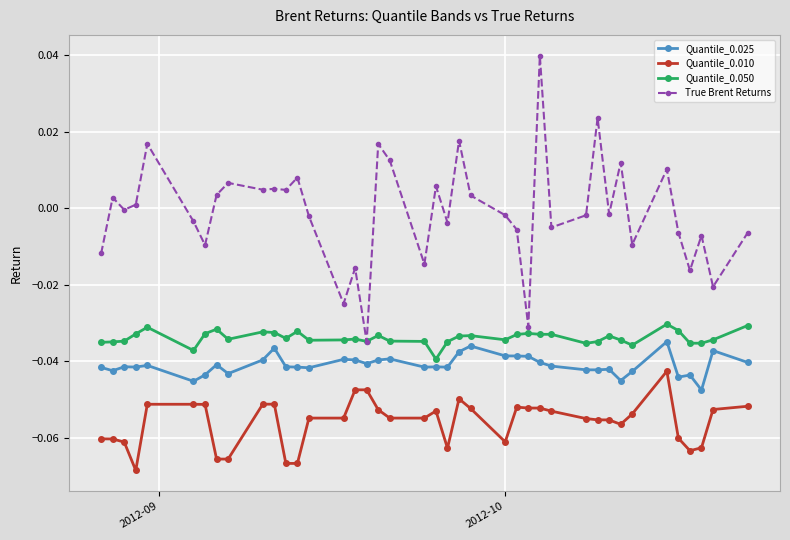

Which series has the largest range (max minus min)?

True Brent Returns